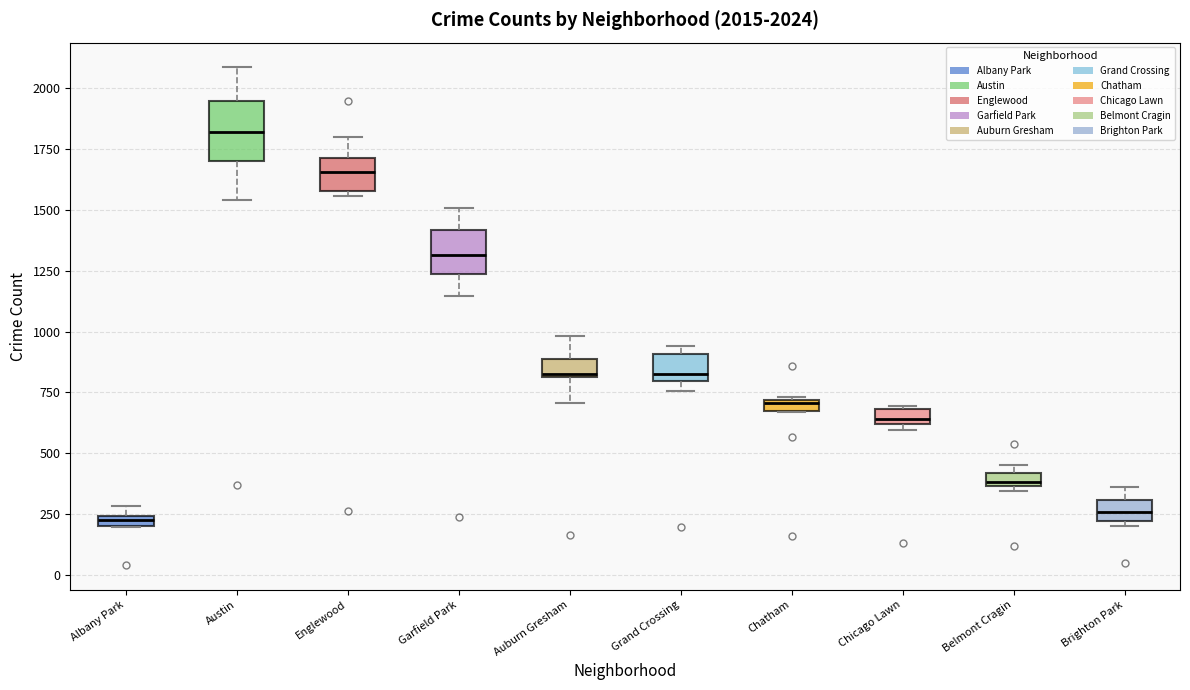

Which box is the tallest, from its lower edge to its upper edge?

Austin